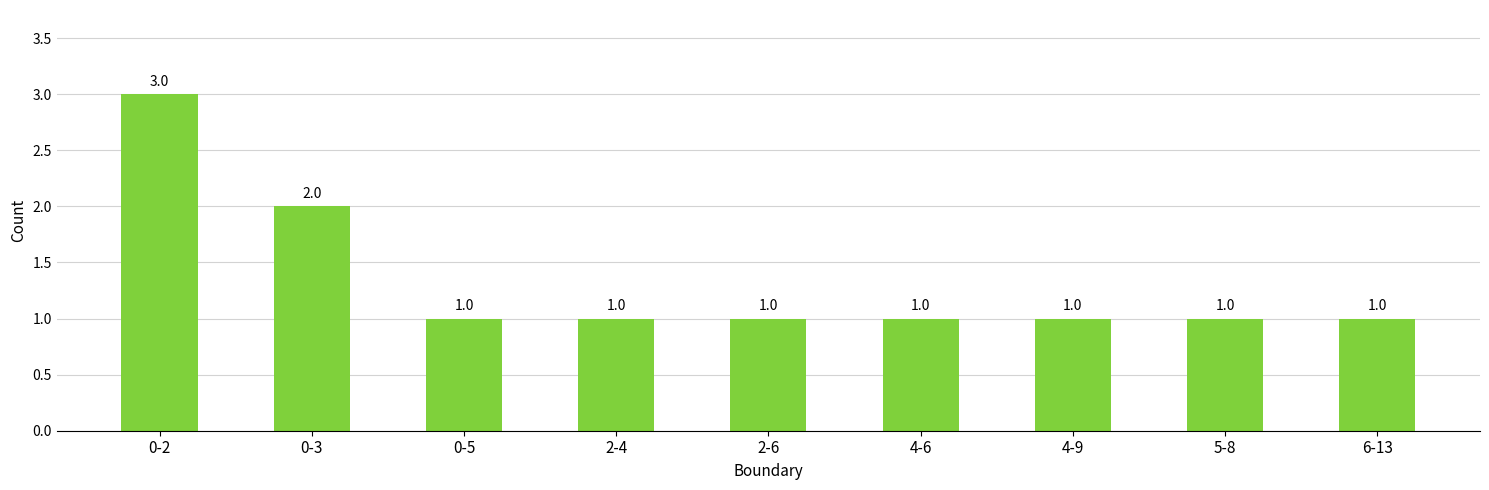

Reading left to right, extract all data points from this chart.

0-2=3	0-3=2	0-5=1	2-4=1	2-6=1	4-6=1	4-9=1	5-8=1	6-13=1